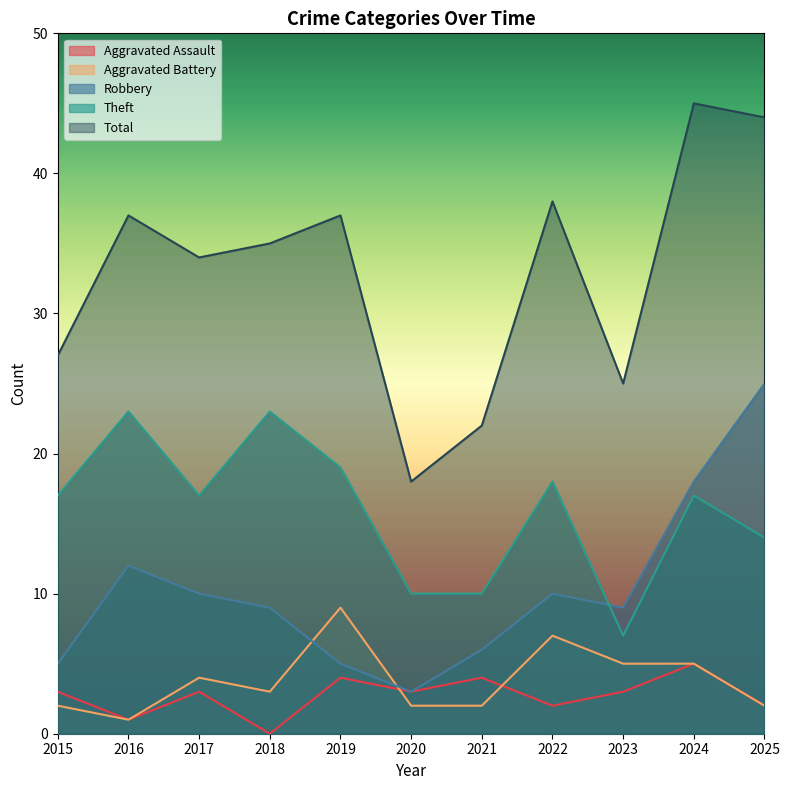

List the labels in order of Aggravated Assault value, largest first.

2024, 2019, 2021, 2015, 2017, 2020, 2023, 2022, 2025, 2016, 2018